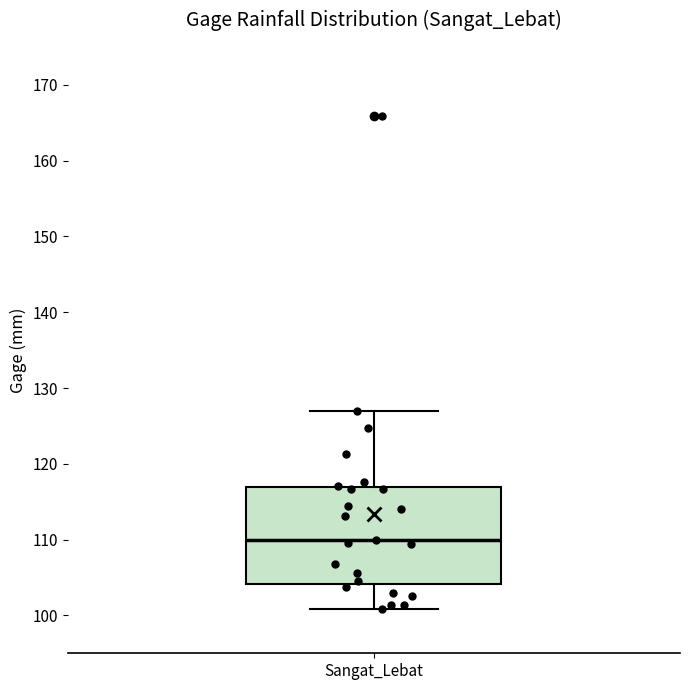

Where does the lower whisker of the box for Sangat_Lebat end on the y-axis? The values are not printed on the chart, so give them approximately, as read against the axis.

101